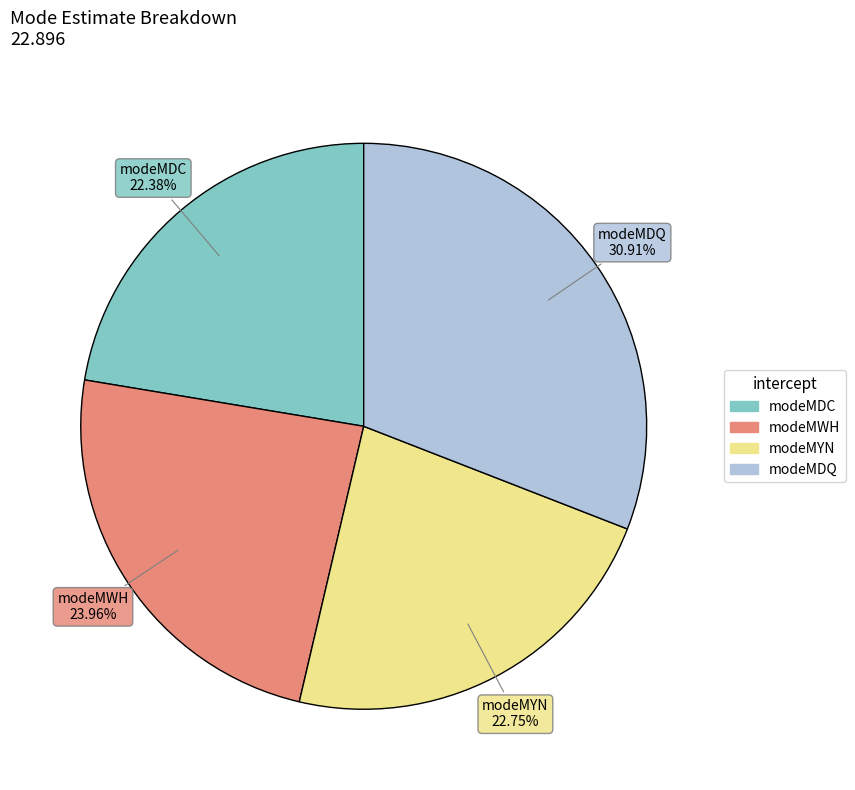

What is the largest slice in the pie chart?

modeMDQ